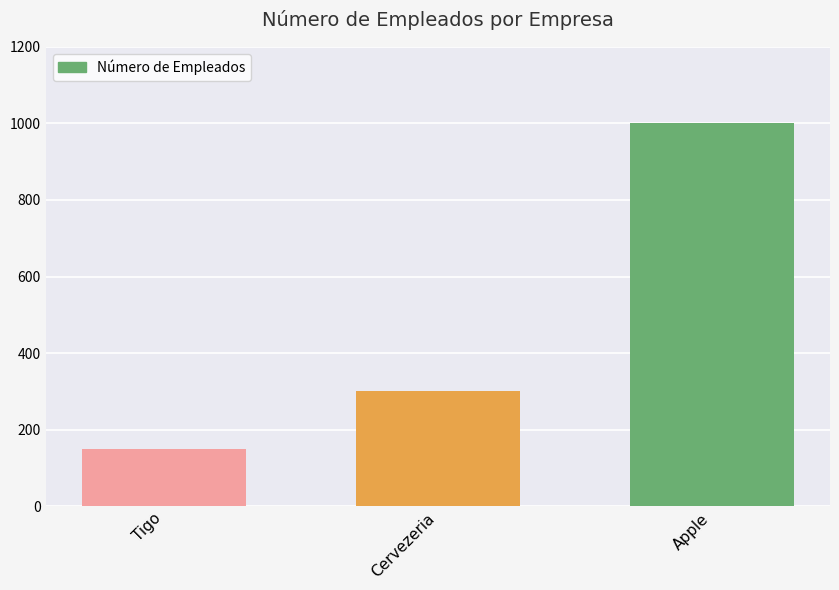

What is the ratio of the value at Apple to the value at Tigo?

6.7